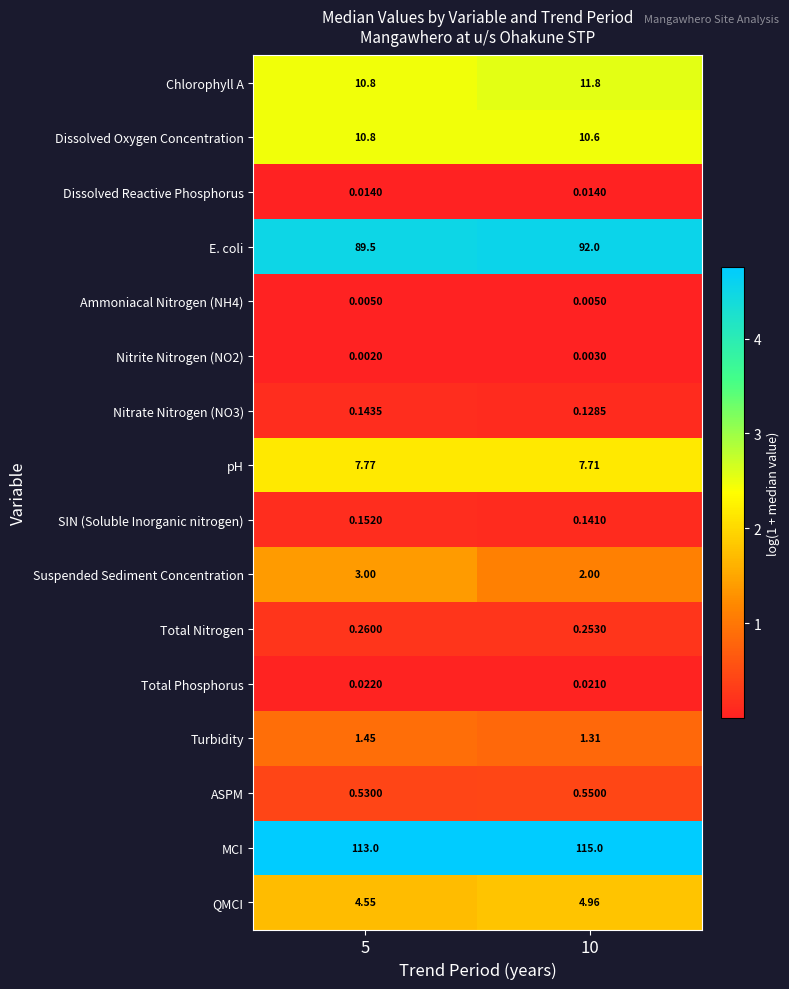

Which series changed the most between 5 and 10?

E. coli